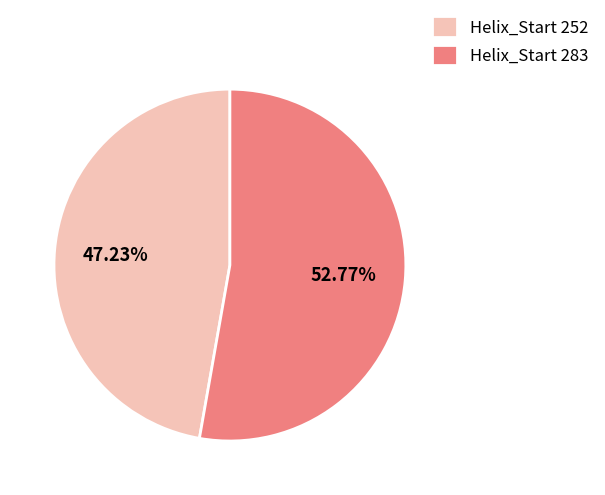

What is the majority slice?

Helix_Start 283